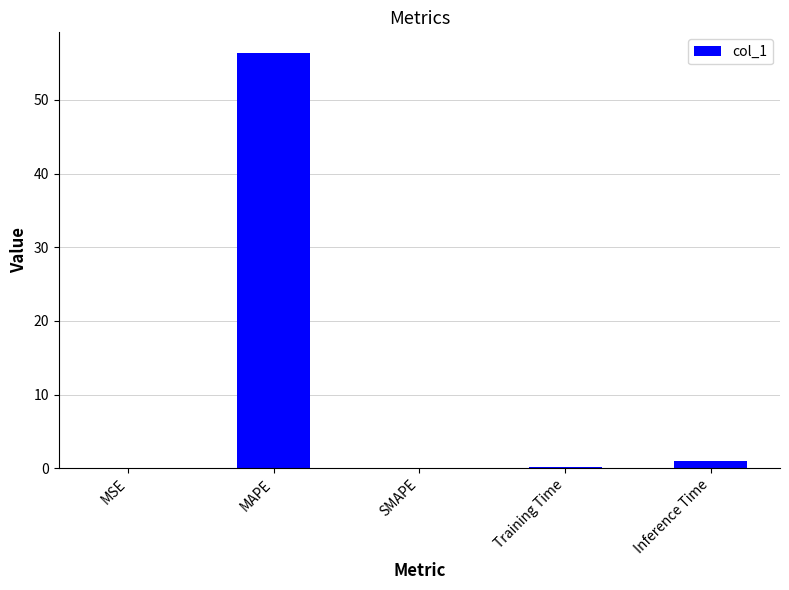

The value at SMAPE is -32.3. True or false?

False